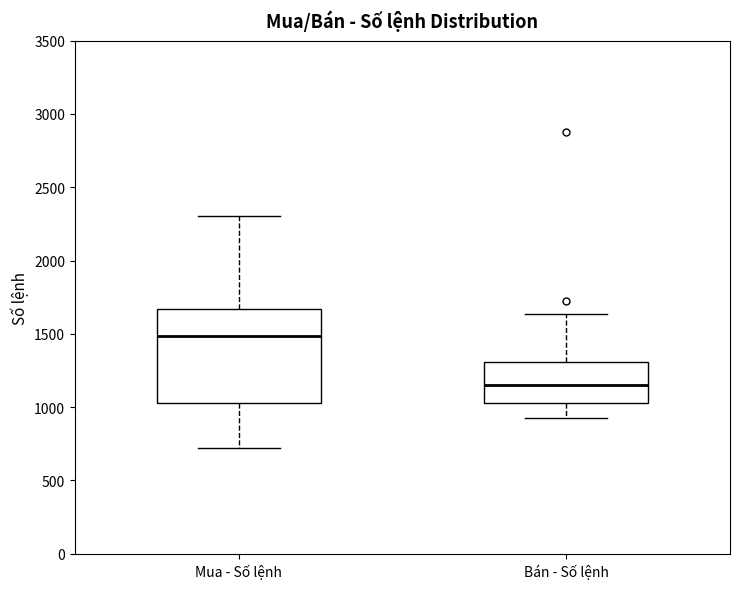

Reading left to right, transcribe this box plot: for each box, give where its median line is, the range the box spans, and where its two whiskers end, as read against the y-axis. The values are not printed on the chart, so give them approximately, as read against the axis.

Mua - Số lệnh: median 1500, box 1050 to 1650, whiskers 700 to 2300
Bán - Số lệnh: median 1150, box 1050 to 1300, whiskers 900 to 1650